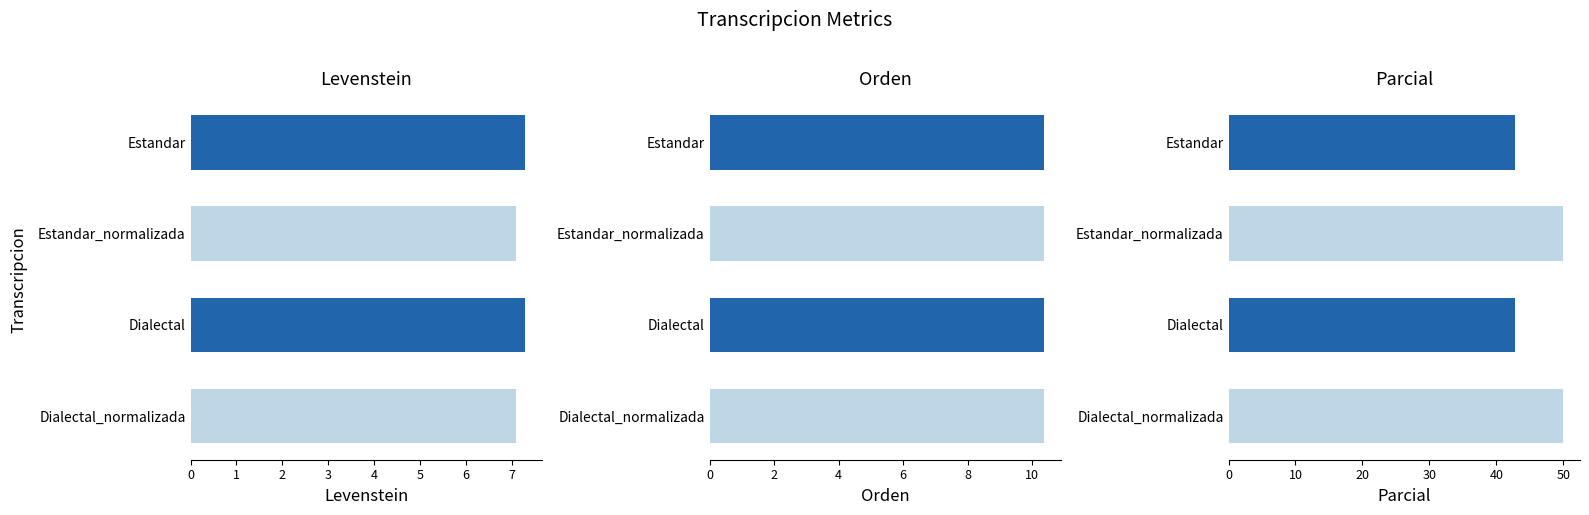

Are the bars horizontal?

Yes